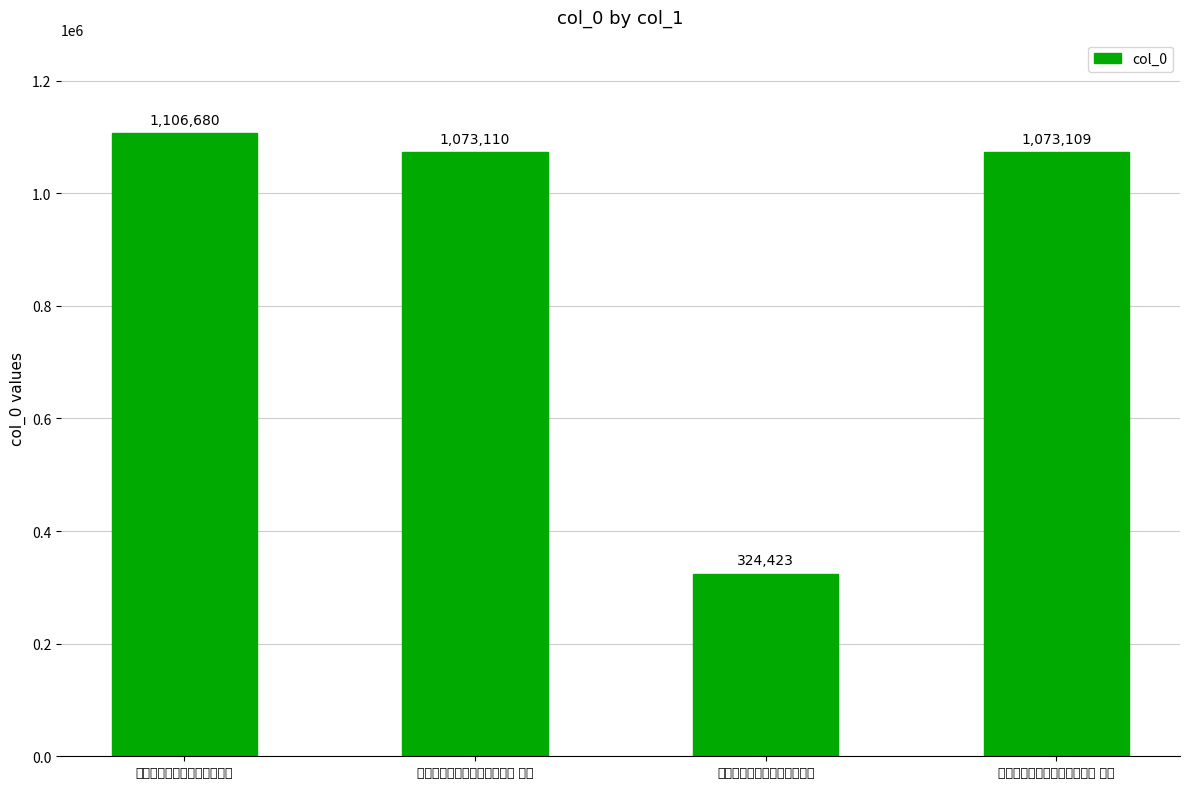

Reading right to left, extract all data points from this chart.

1073109	324423	1073110	1106680